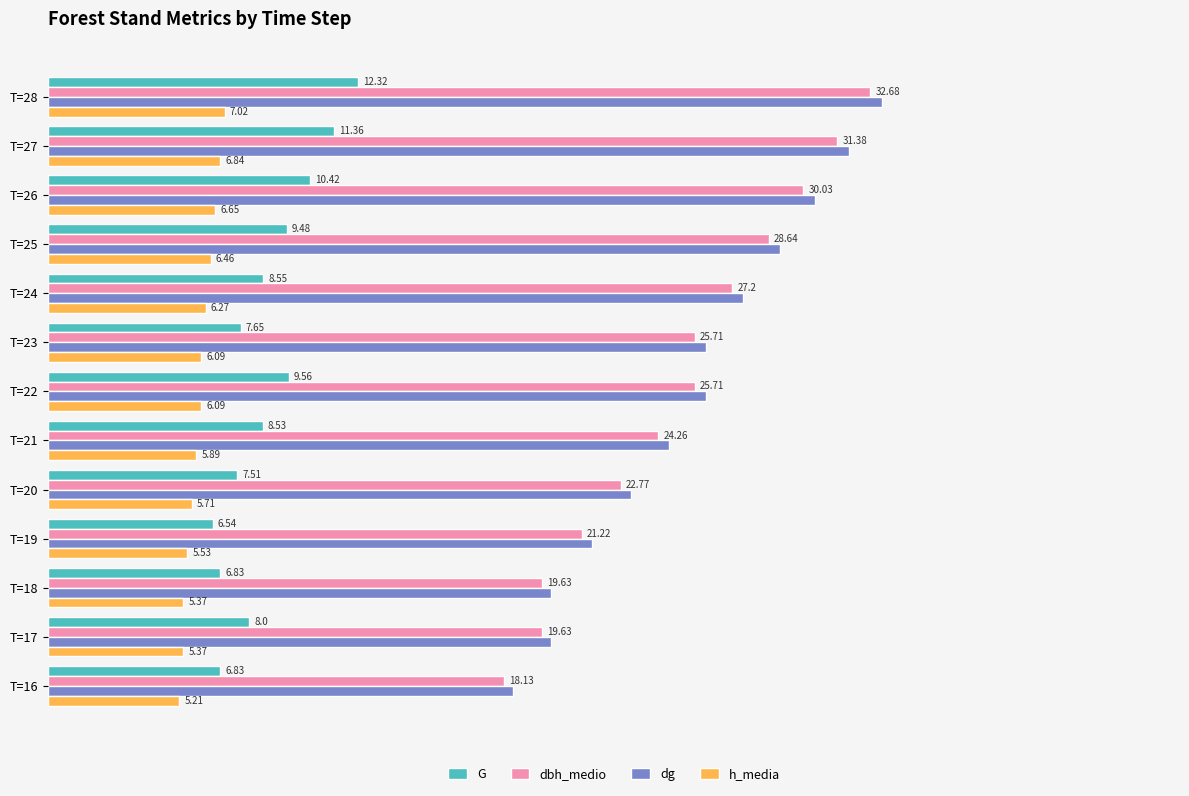

At T=24, list the series in order from smallest to largest.

h_media, G, dbh_medio, dg